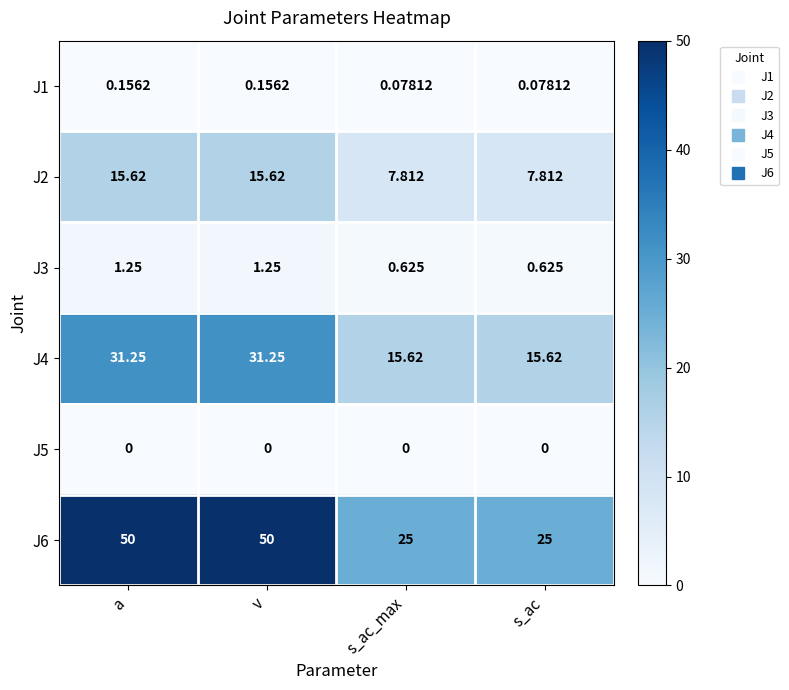

Is the value of J2 at a greater than the value of J1 at s_ac_max?

Yes